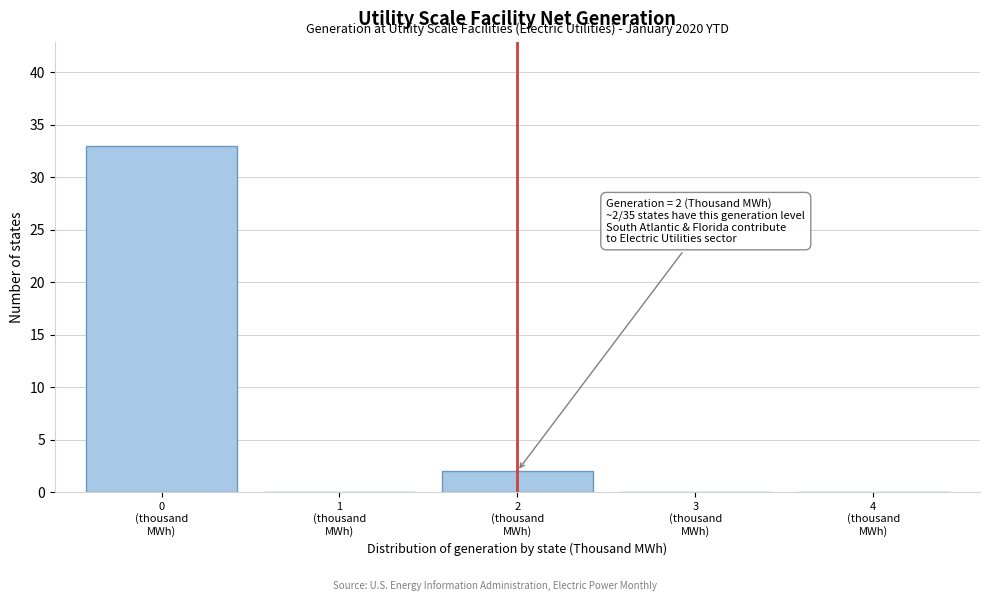

What is the greatest value displayed?

33